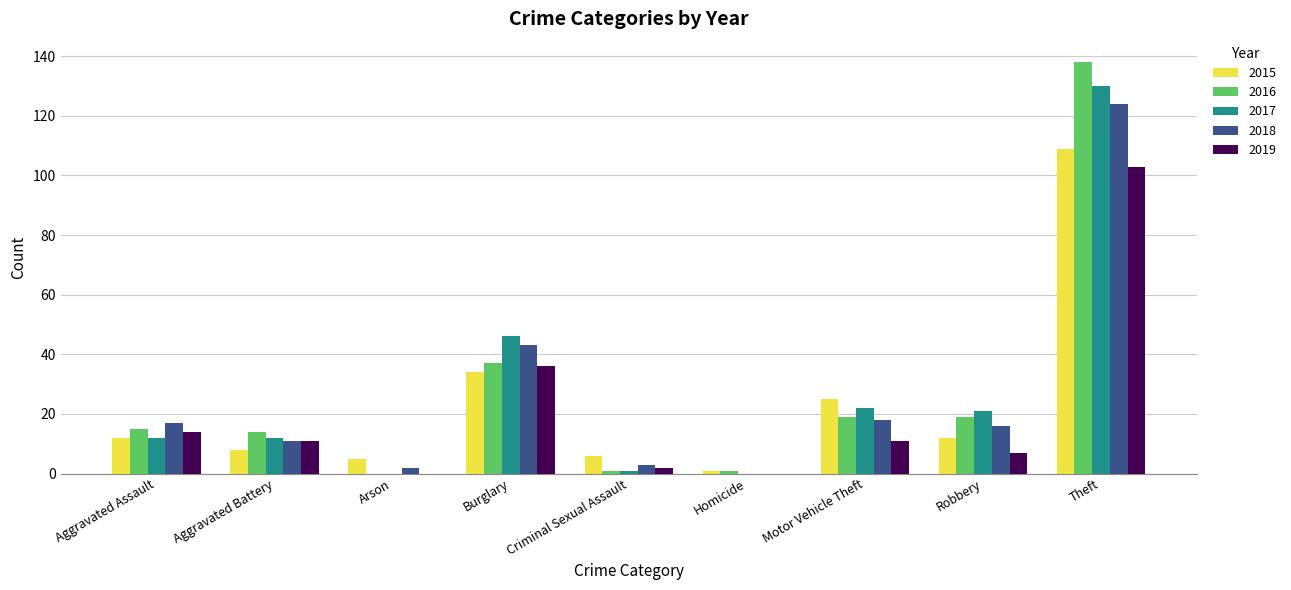

The value of 2017 at Homicide is 0. True or false?

True